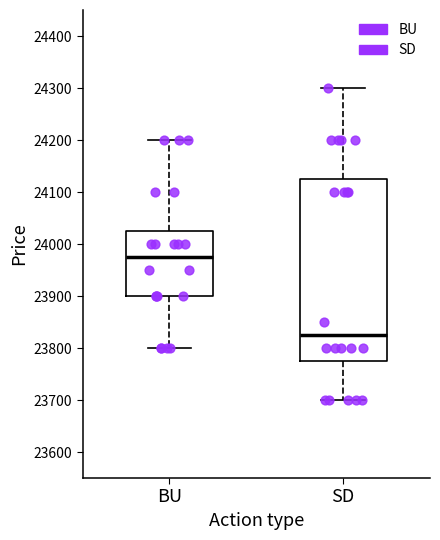

Where is the lower edge of the box for SD on the y-axis? The values are not printed on the chart, so give them approximately, as read against the axis.

23780